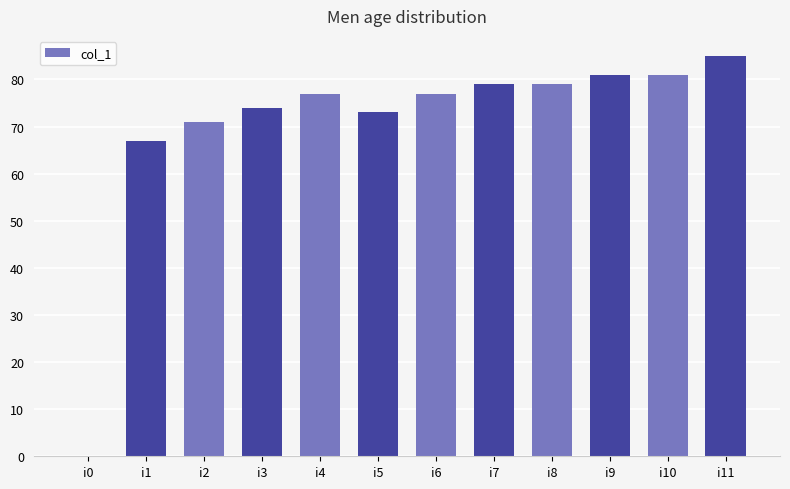

Reading right to left, list all the values displayed in this chart.

85	81	81	79	79	77	73	77	74	71	67	0